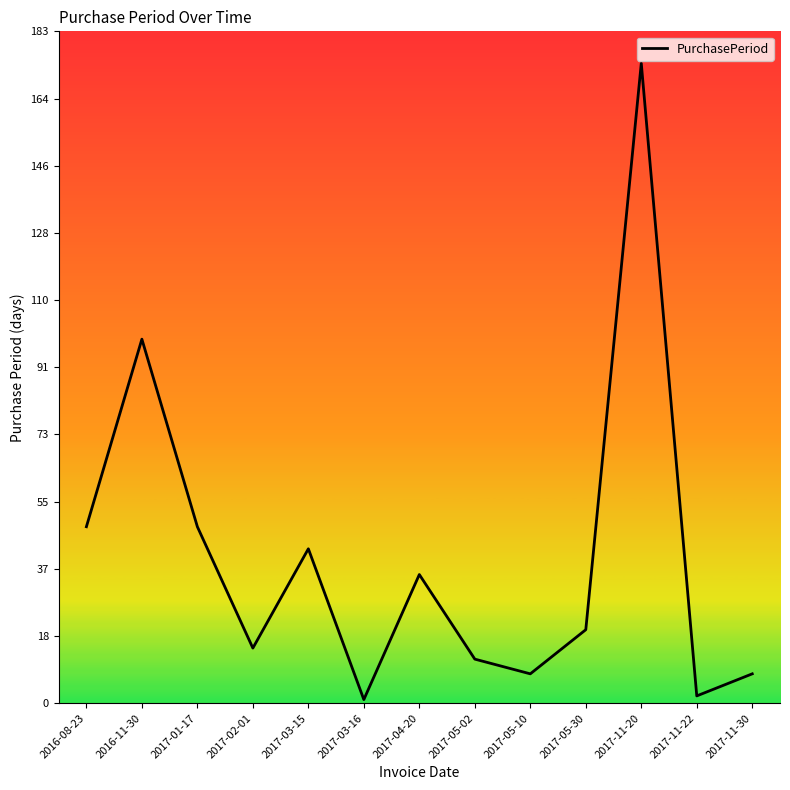

True or false: there are more than 2 points higher than both neighbors.

True